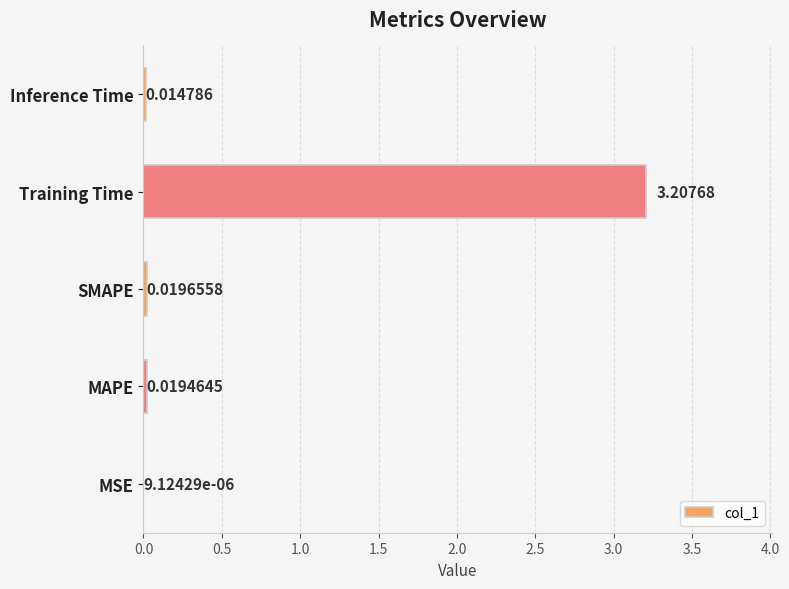

At which category does the chart reach its peak across all series?

Training Time